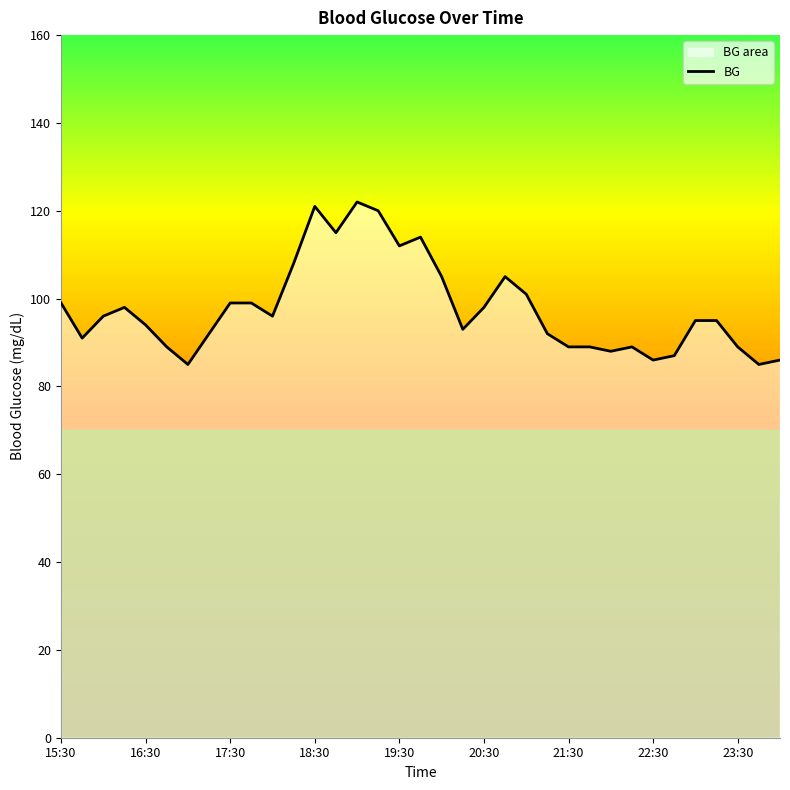

What is the average value?

98